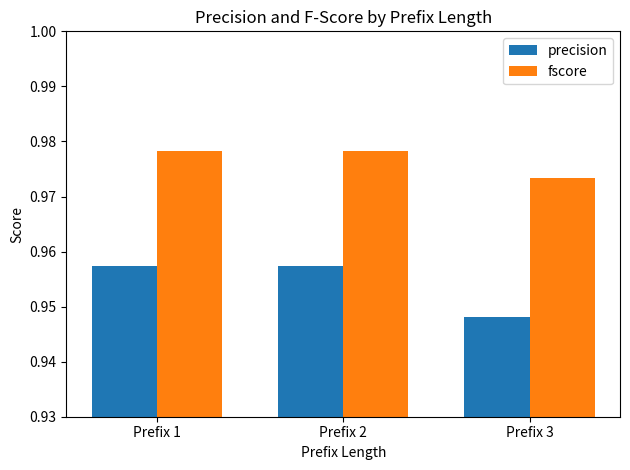

Rank the series by their average value, from lowest to highest.

precision, fscore